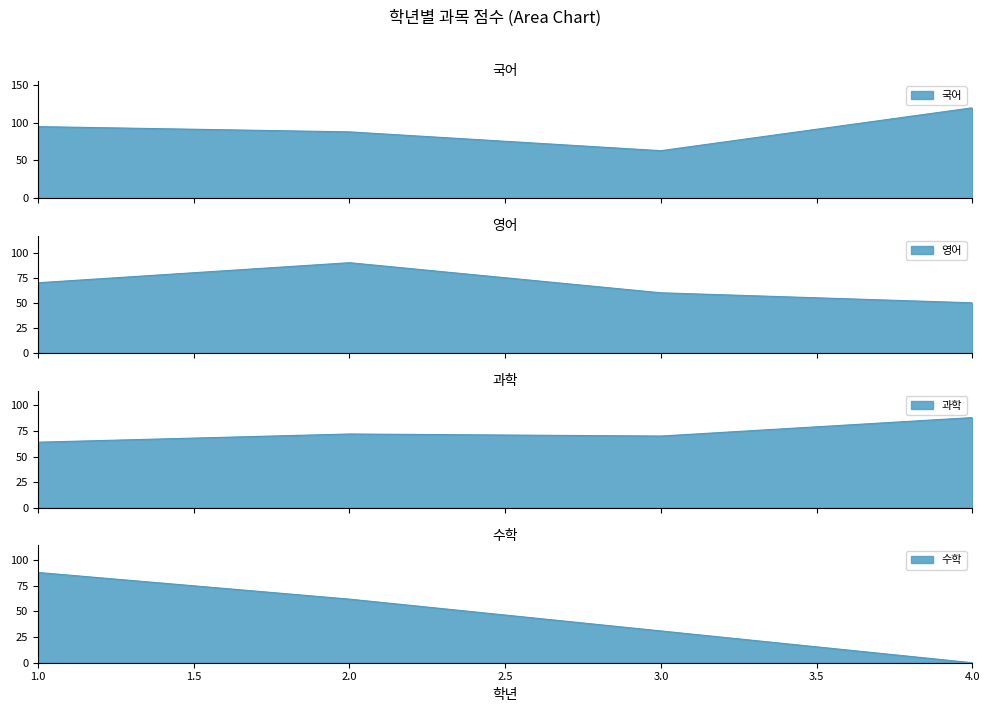

Is it true that 영어 equals 70 at 1?

True